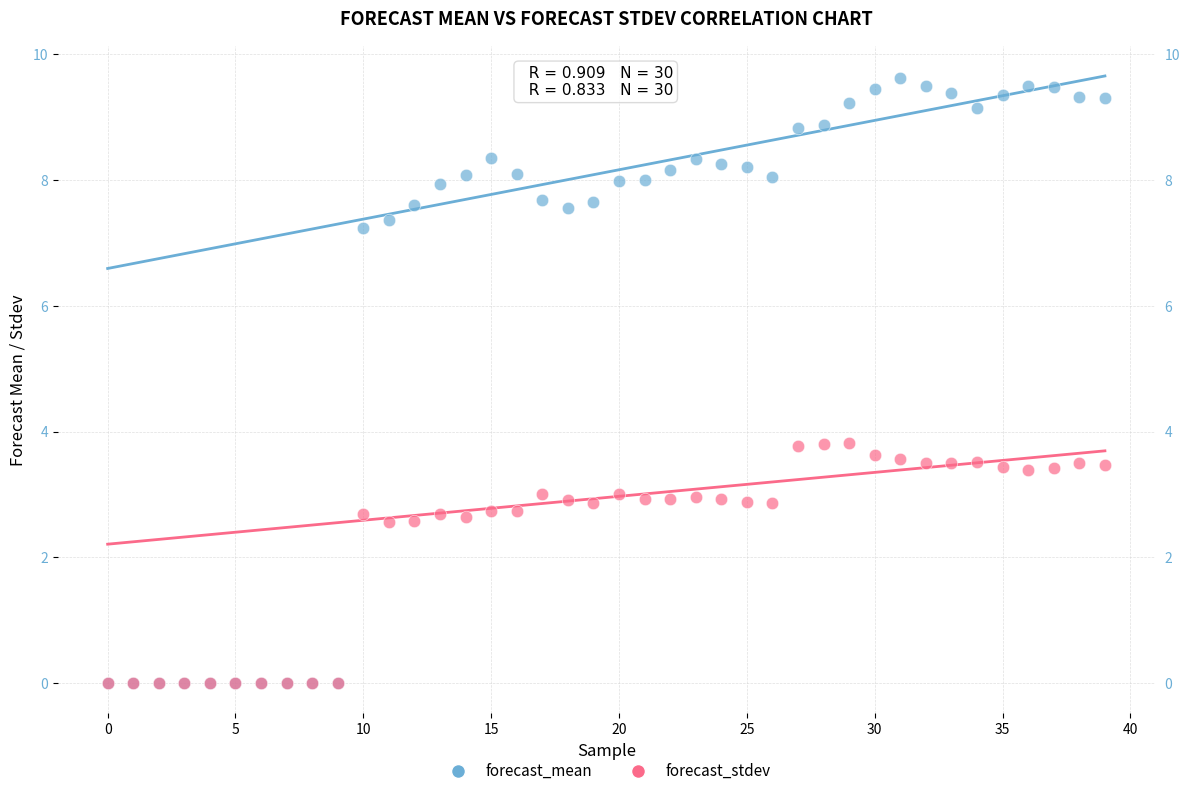

Which series contains the highest Y value?

forecast_mean